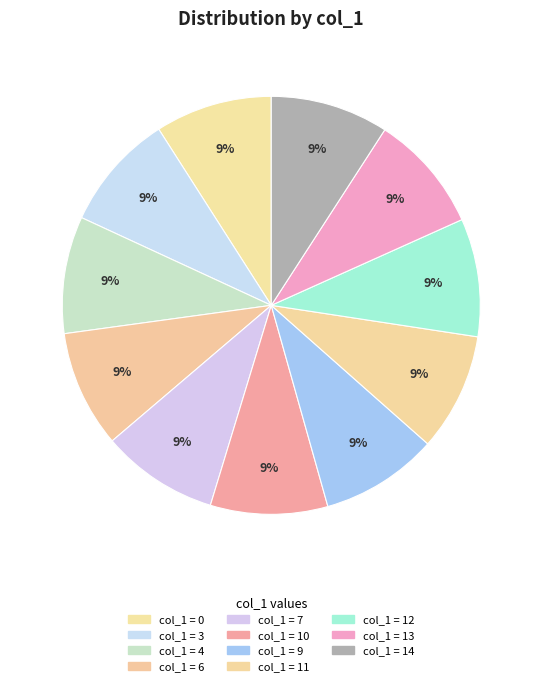

How many slices are in this pie chart?

11